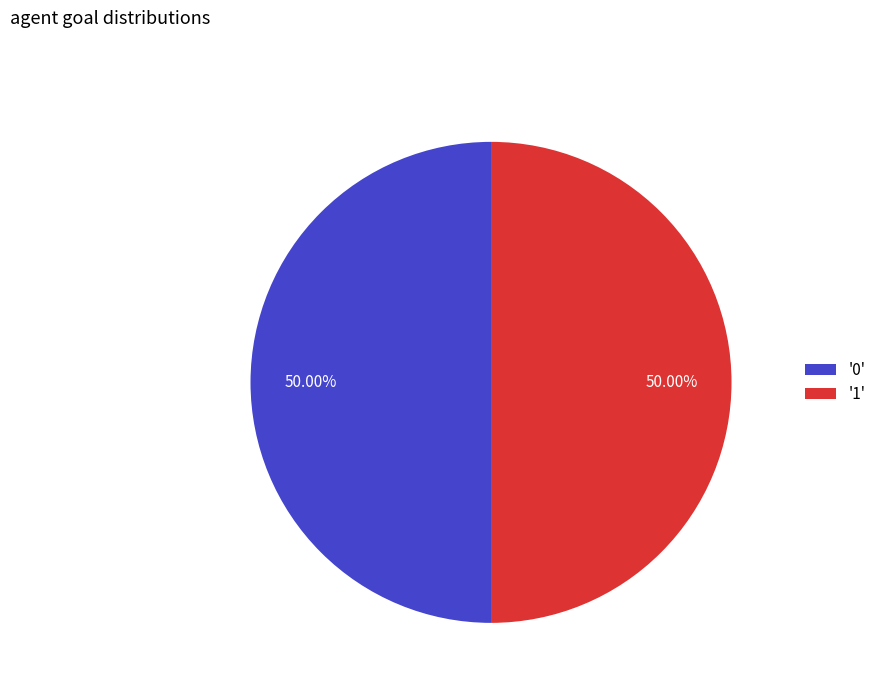

Count the number of slices in the pie.

2